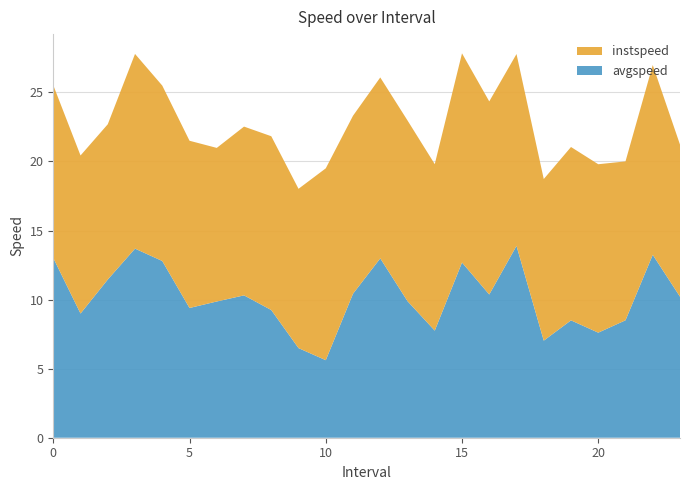

Reading left to right, transcribe all the data shown in this chart.

avgspeed: 0.0=13.0	1.0=9.0	2.0=11.5	3.0=13.7	4.0=12.8	5.0=9.4	6.0=9.9	7.0=10.3	8.0=9.2	9.0=6.5	10.0=5.6	11.0=10.4	12.0=13.0	13.0=9.9	14.0=7.8	15.0=12.7	16.0=10.4	17.0=13.9	18.0=7.0	19.0=8.5	20.0=7.6	21.0=8.5	22.0=13.2	23.0=10.2
instspeed: 0.0=12.5	1.0=11.4	2.0=11.2	3.0=14.1	4.0=12.7	5.0=12.1	6.0=11.1	7.0=12.2	8.0=12.6	9.0=11.5	10.0=13.9	11.0=12.9	12.0=13.1	13.0=13.1	14.0=12.1	15.0=15.1	16.0=14.0	17.0=13.9	18.0=11.7	19.0=12.6	20.0=12.2	21.0=11.5	22.0=13.7	23.0=11.0